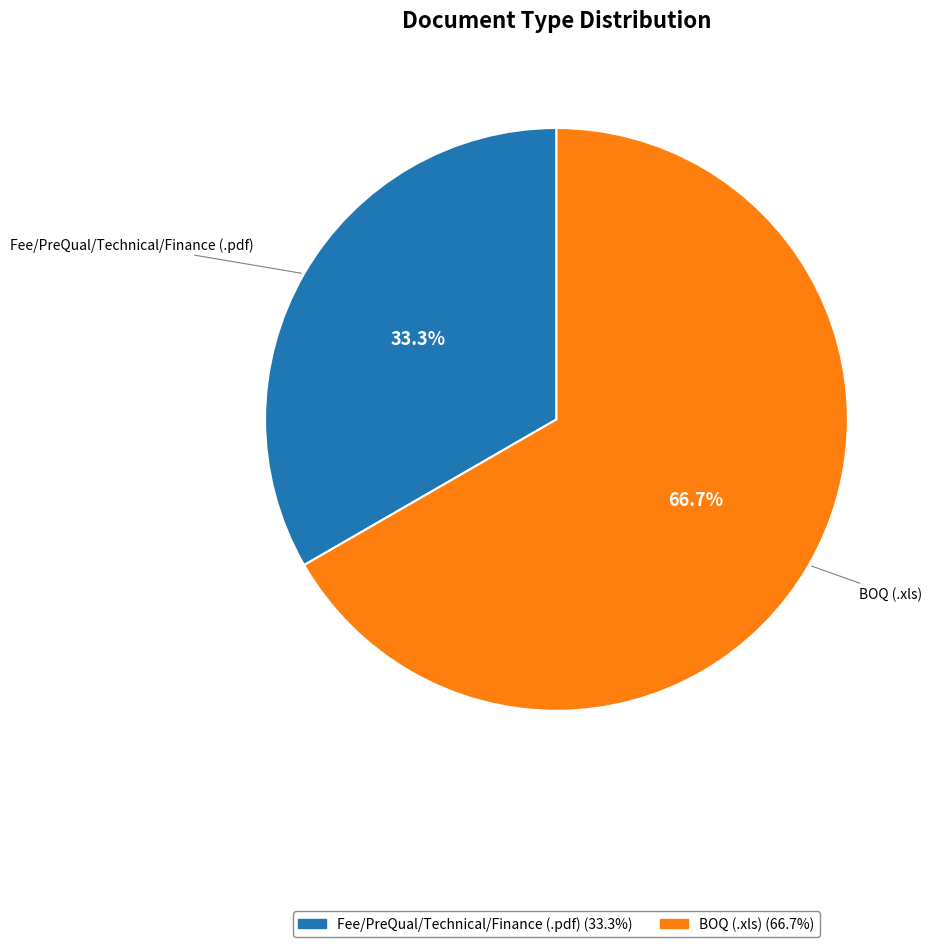

The BOQ (.xls) slice represents 67% of the pie. True or false?

True